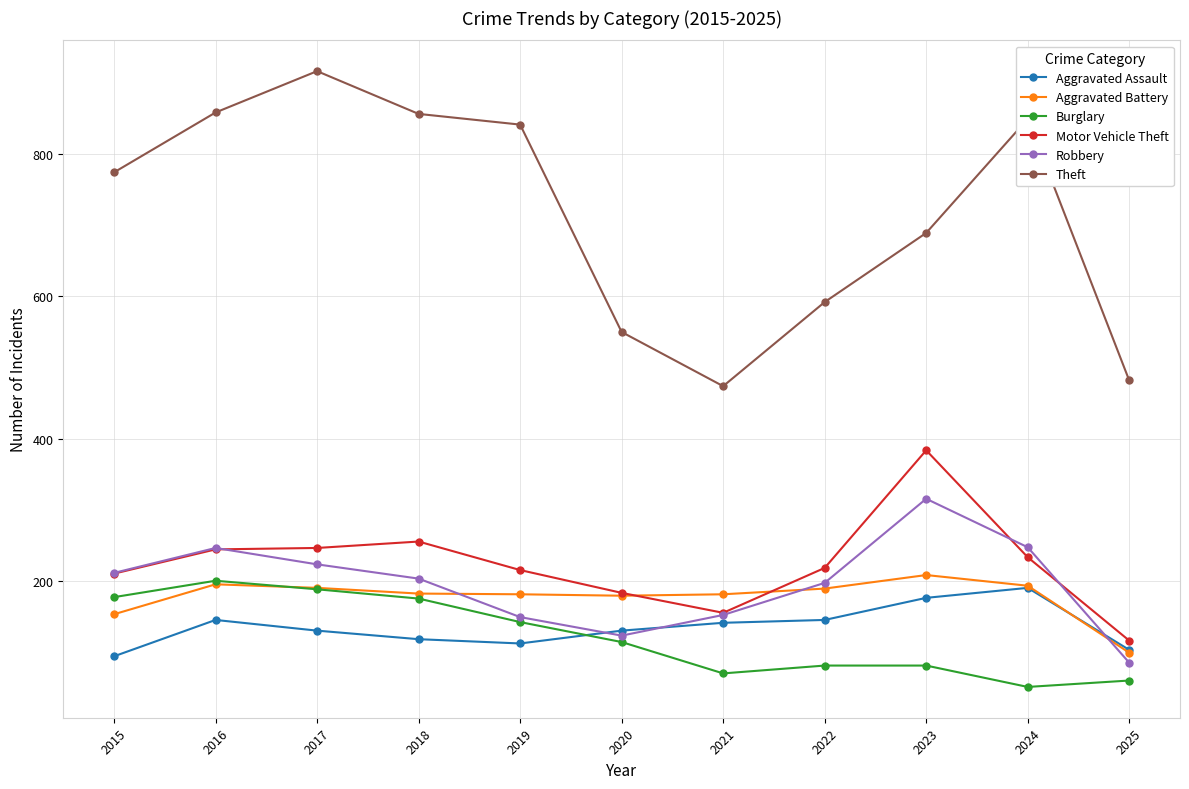

Is the value of Motor Vehicle Theft at 2020 greater than the value of Aggravated Battery at 2025?

Yes